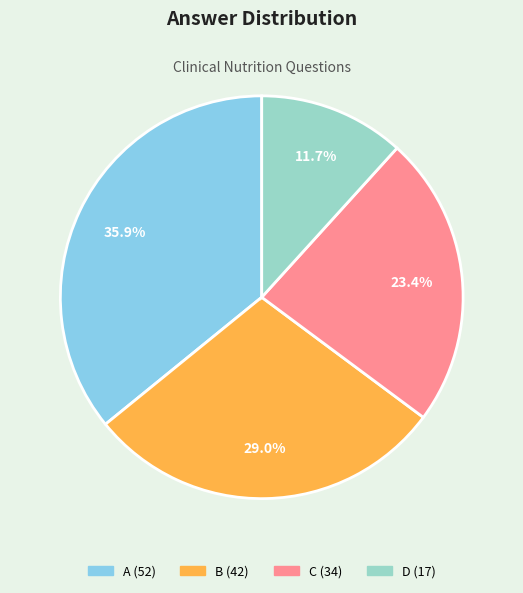

Count the number of slices in the pie.

4